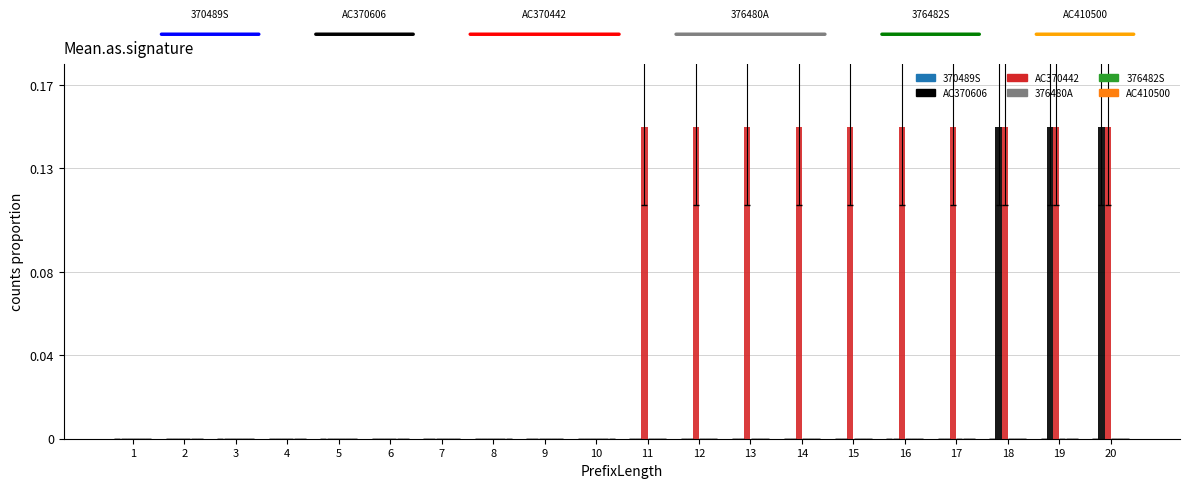

Which series has the largest total across all categories?

AC370442